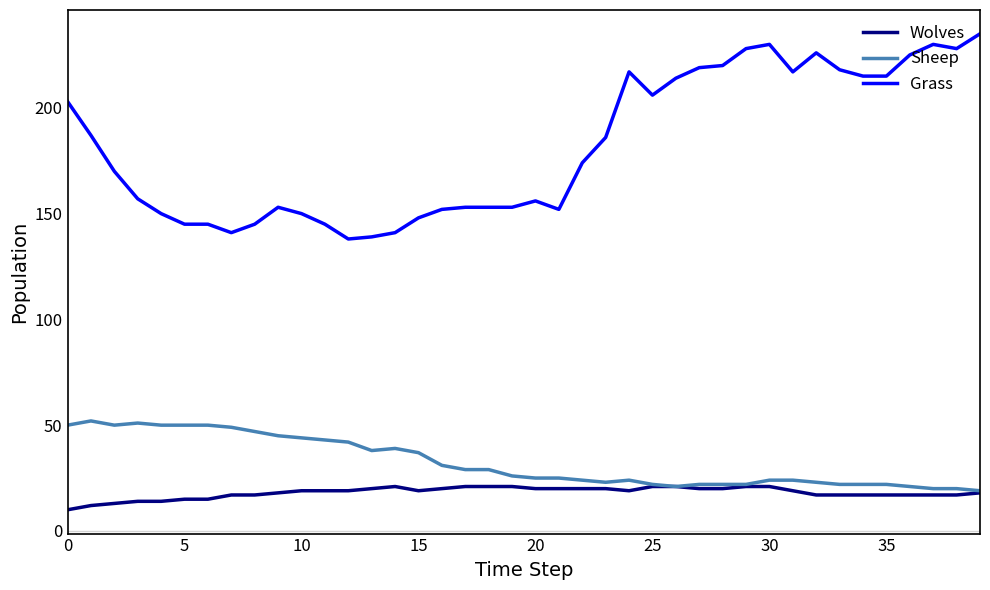

True or false: Sheep and Grass cross at least once.

False